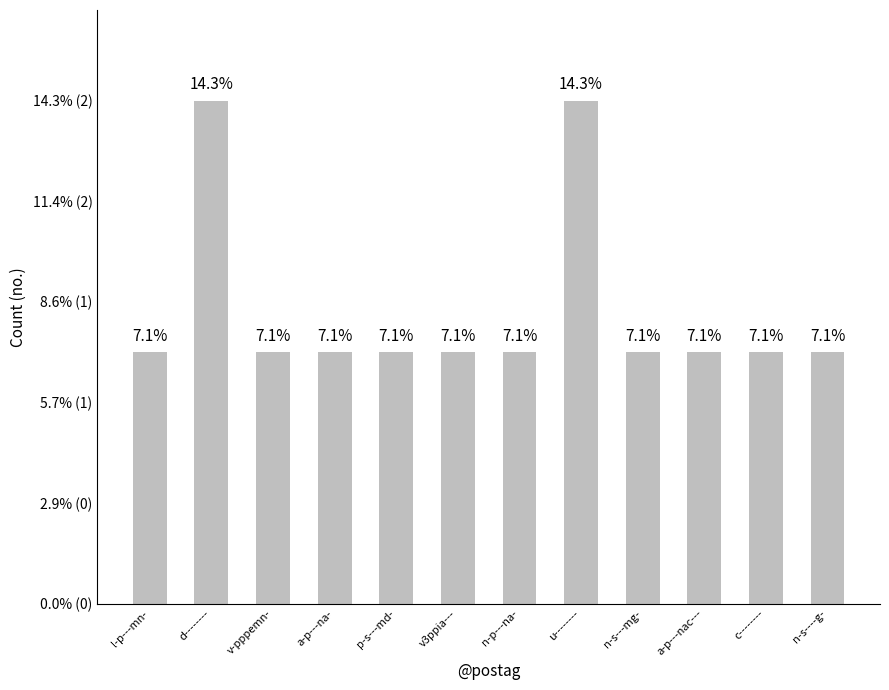

Which label corresponds to the smallest value in the chart?

l-p---mn-